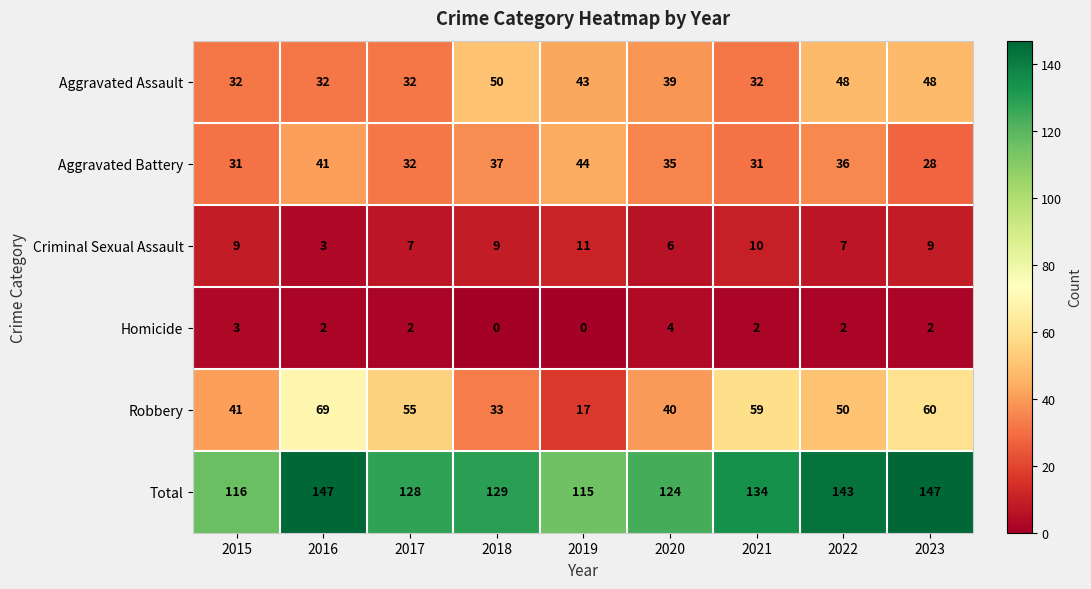

What is the minimum value for Aggravated Assault?

32